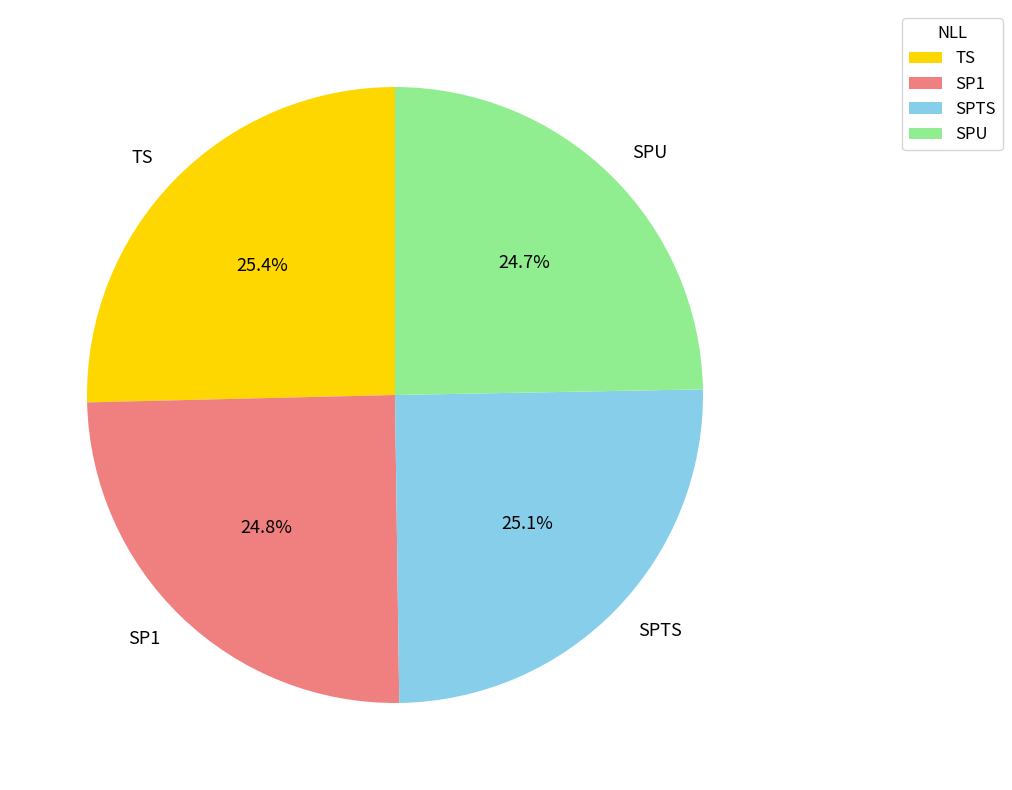

What percentage is NOT represented by SPTS?

74.9%